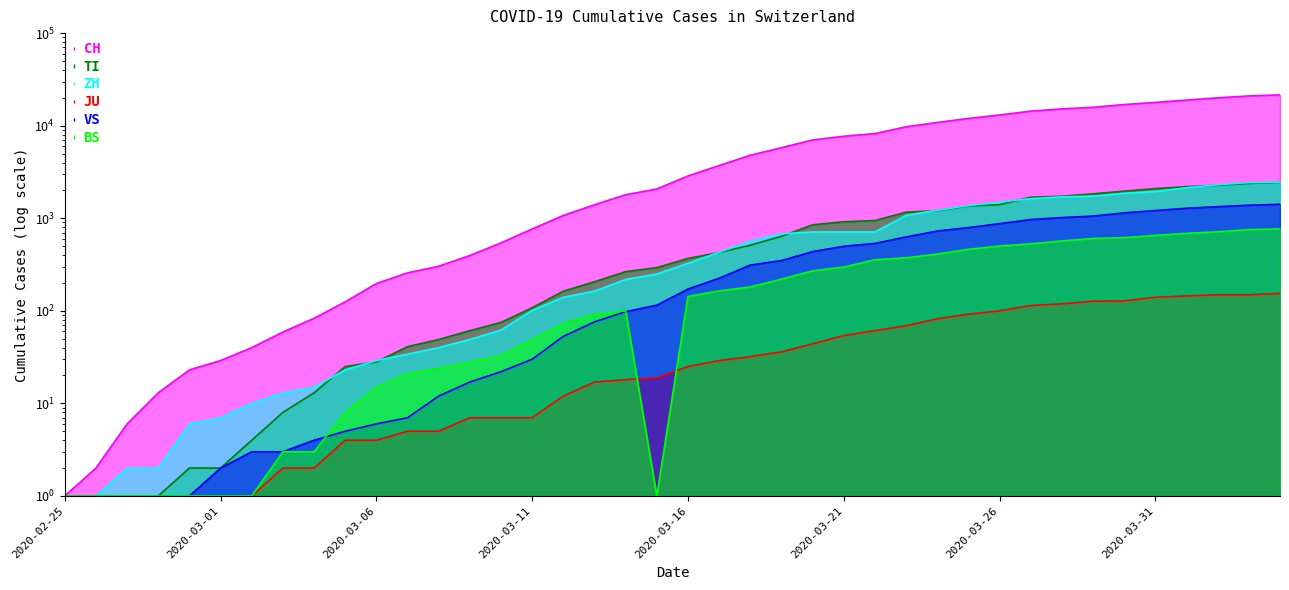

Count the number of data series in this chart.

6